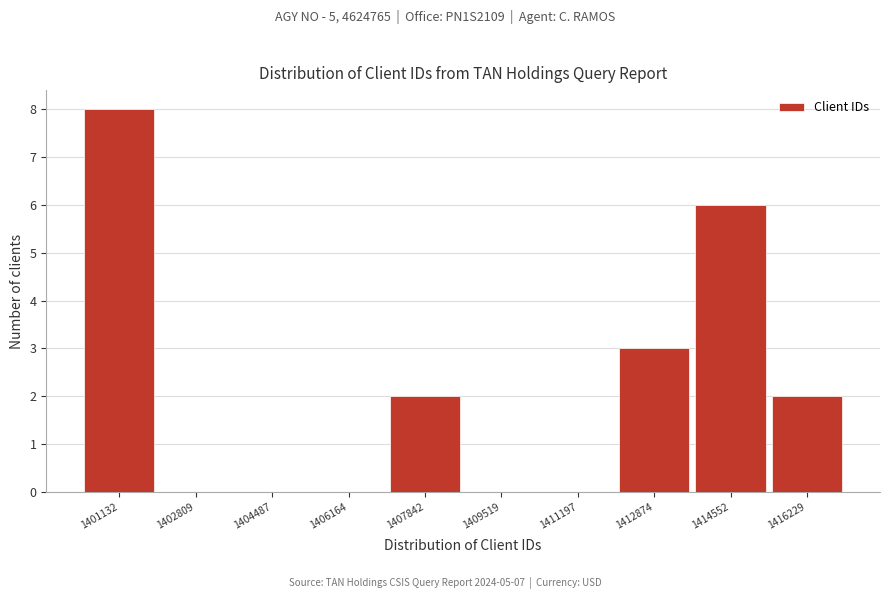

Reading right to left, extract all data points from this chart.

1416229=2	1414552=6	1412874=3	1411197=0	1409519=0	1407842=2	1406164=0	1404487=0	1402809=0	1401132=8